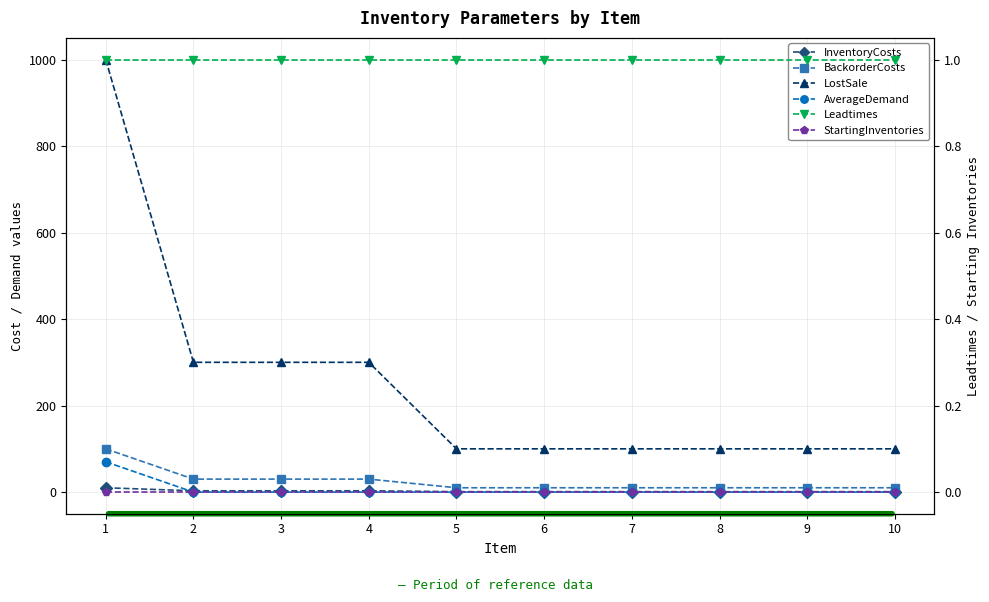

Reading right to left, what are all the values shown in this chart?

InventoryCosts: 1	1	1	1	1	1	3	3	3	10
BackorderCosts: 10	10	10	10	10	10	30	30	30	100
LostSale: 100	100	100	100	100	100	300	300	300	1000
AverageDemand: 0	0	0	0	0	0	0	0	0	70
Leadtimes: 1	1	1	1	1	1	1	1	1	1
StartingInventories: 0	0	0	0	0	0	0	0	0	0